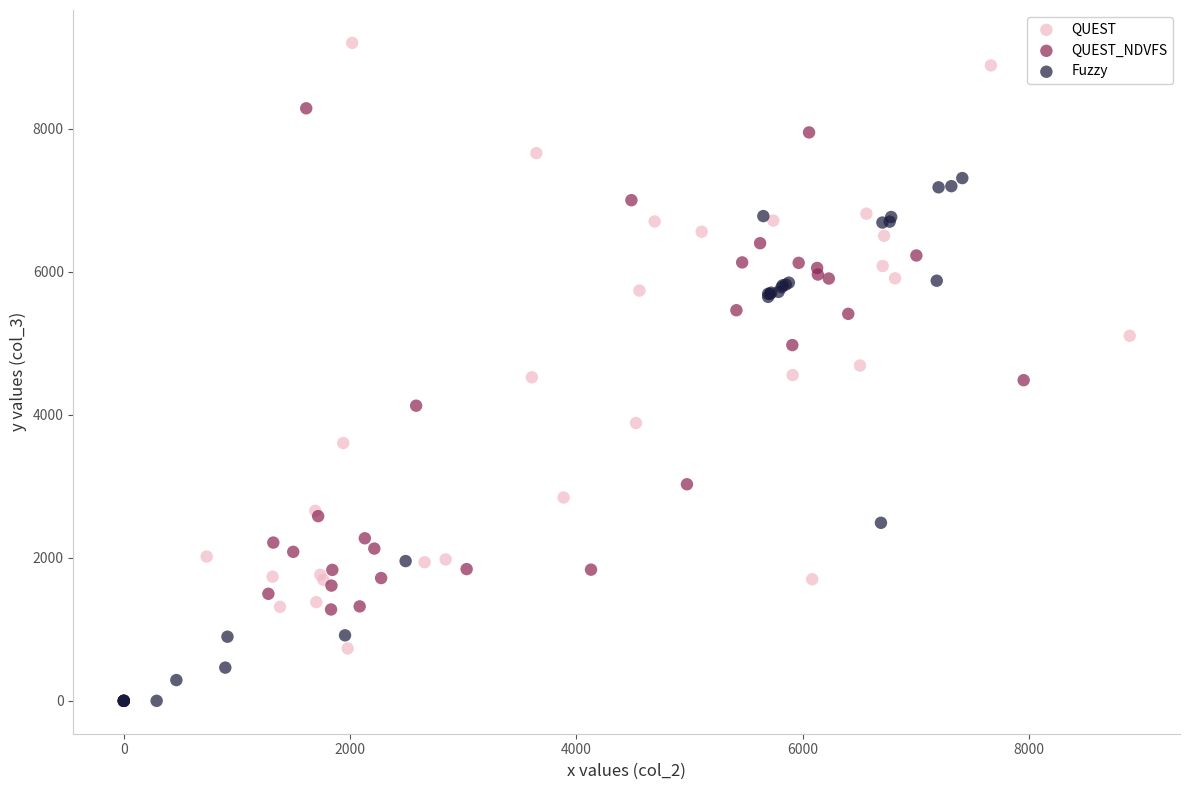

Which series has the largest Y range (max minus min)?

QUEST